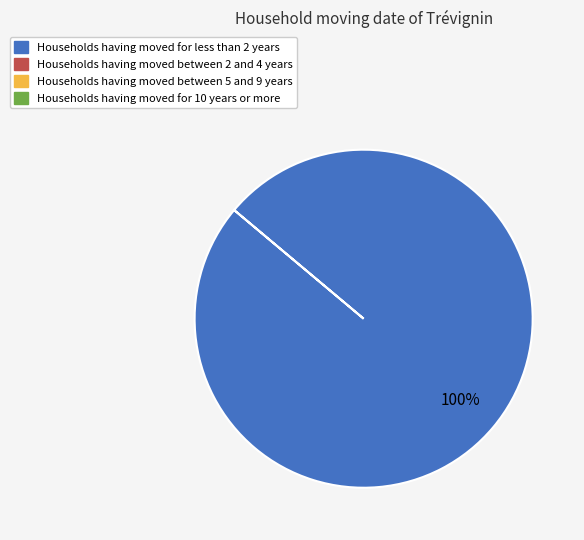

Does any single category account for the majority?

Yes